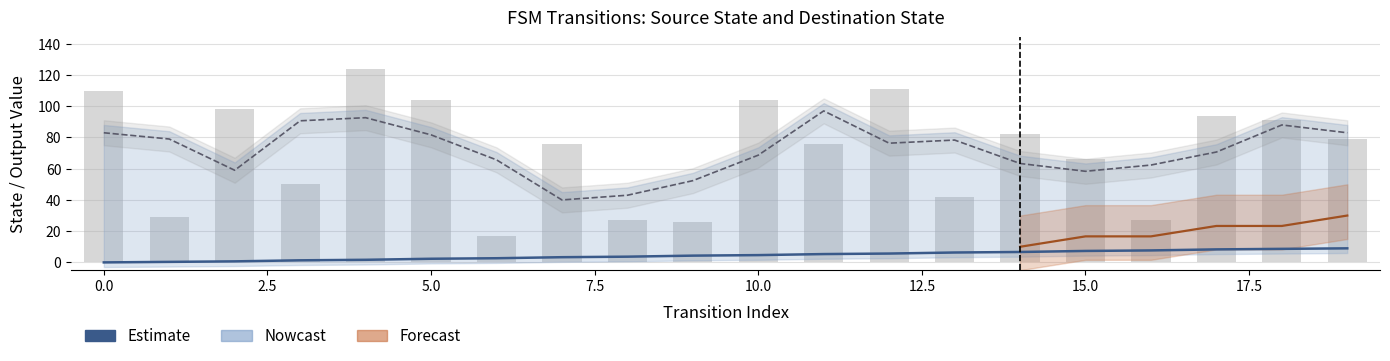

Is it true that destination_state equals 152.1 at 12?

False